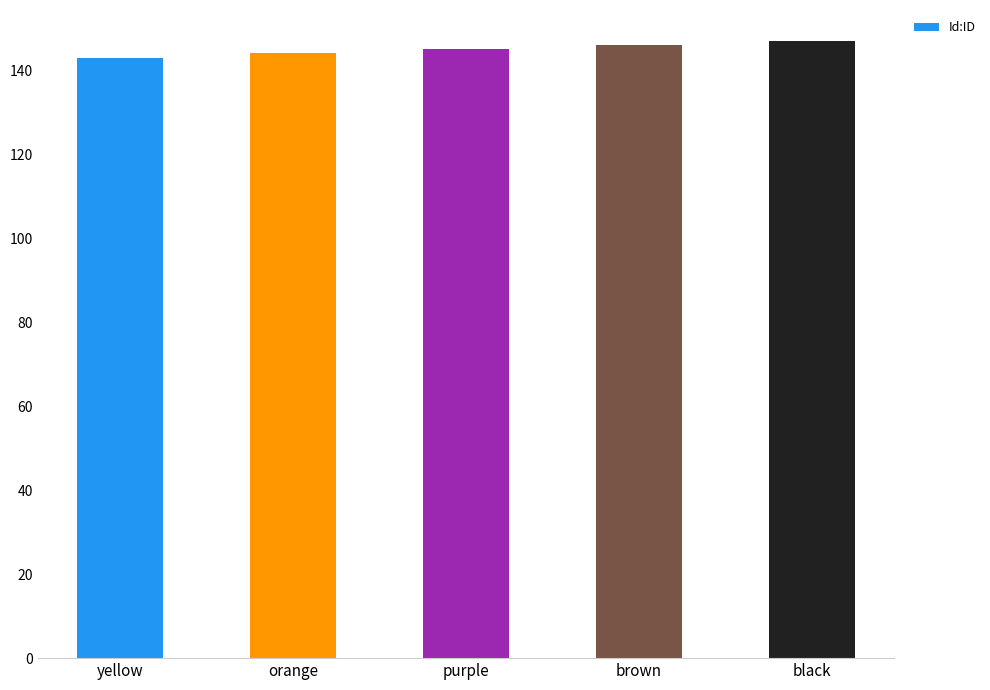

What is the difference between the maximum and second lowest values?

3